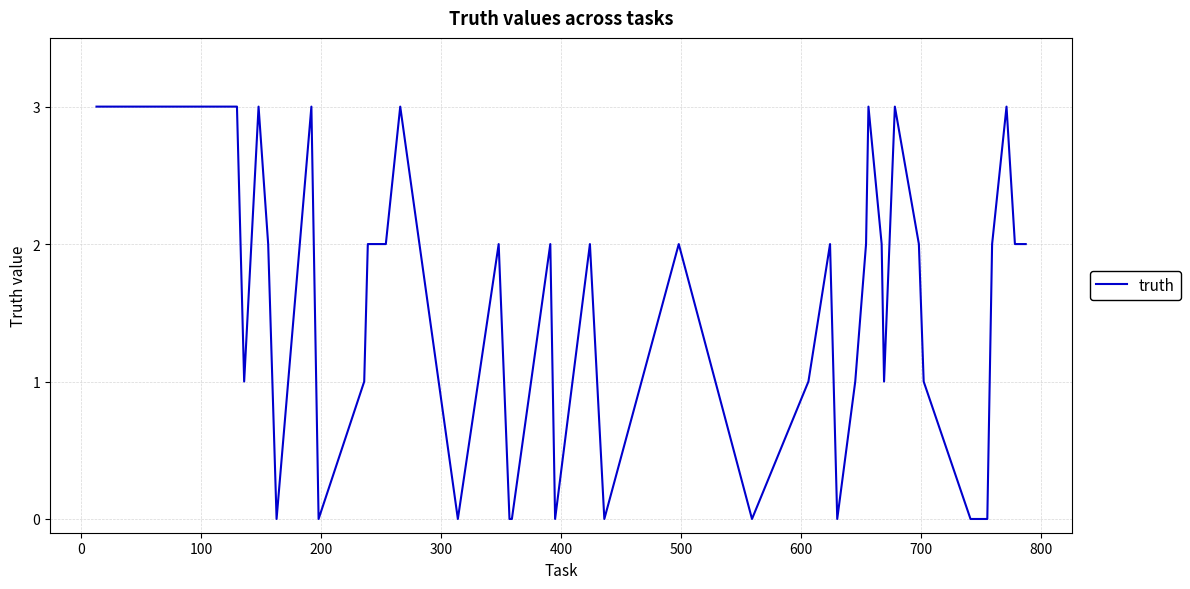

What is the maximum value shown in the chart?

3